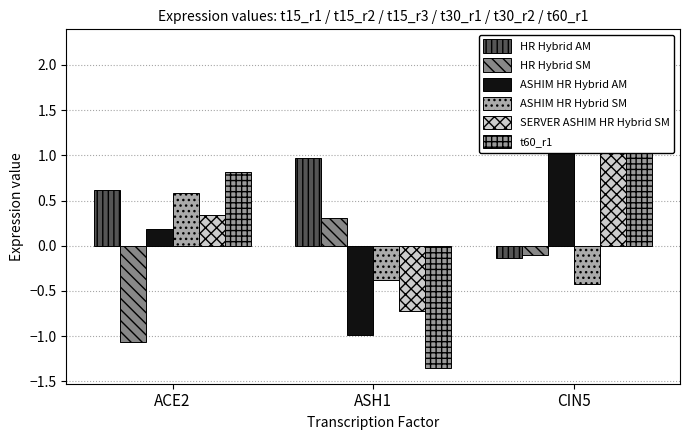

Rank the series by their maximum value, from highest to lowest.

SERVER ASHIM HR Hybrid SM, t60_r1, ASHIM HR Hybrid AM, HR Hybrid AM, ASHIM HR Hybrid SM, HR Hybrid SM